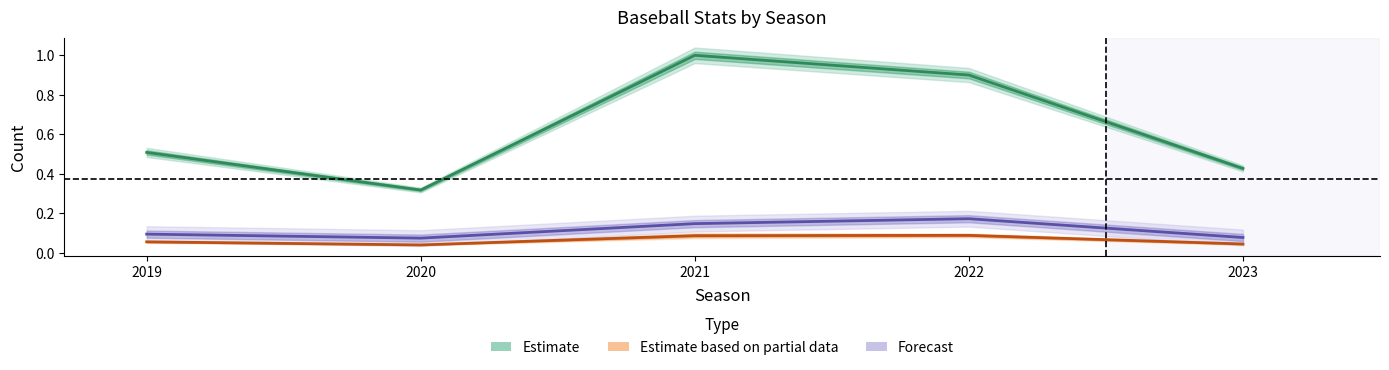

At which label does Estimate based on partial data reach its minimum?

2020